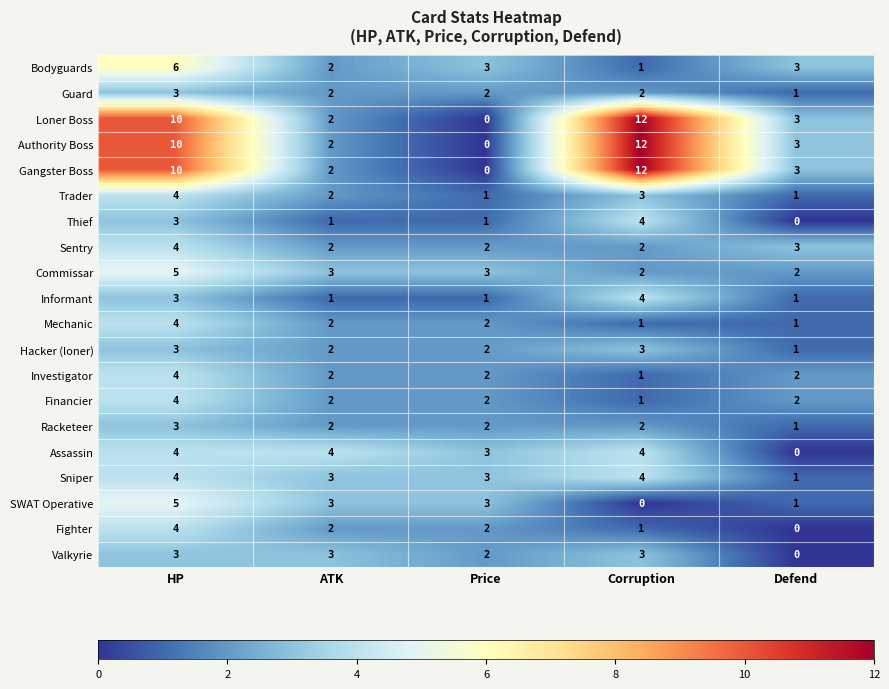

Is it true that Sentry equals 4 at Defend?

False